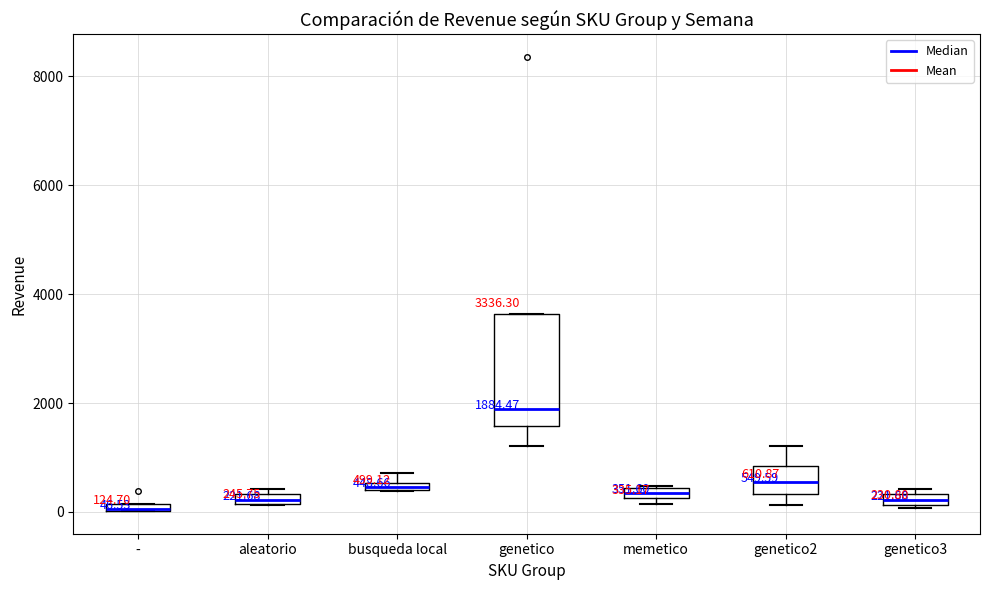

Which box is the tallest, from its lower edge to its upper edge?

genetico